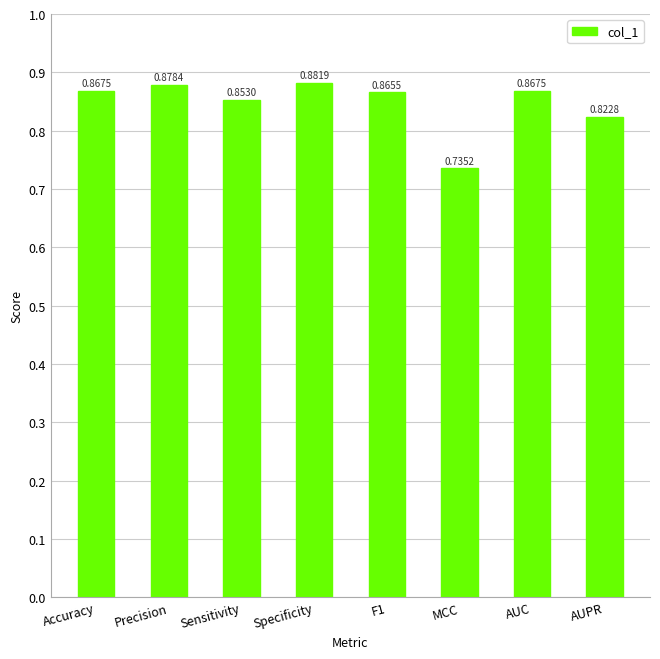

What is the label of the 1st bar from the right?

AUPR